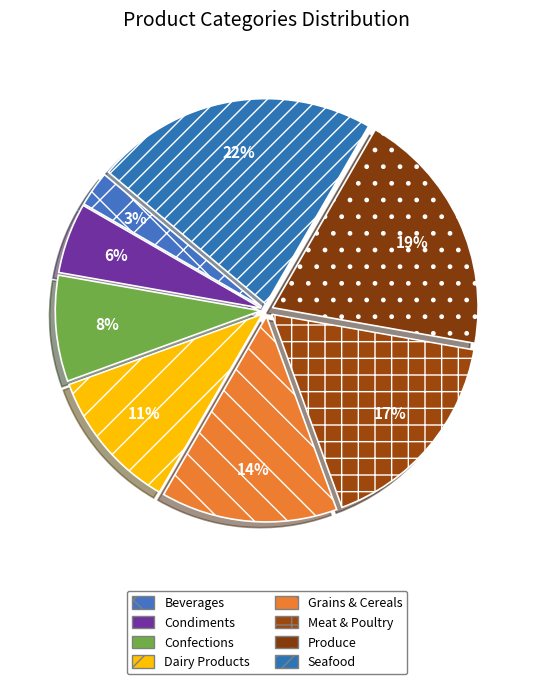

Is there any slice that represents more than half of the pie?

No